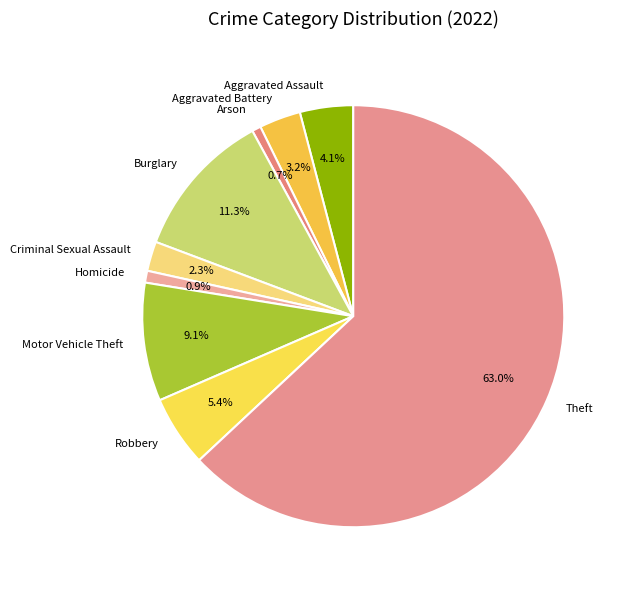

To the nearest percent, what is the difference between the largest and smallest slice percentages?

62%